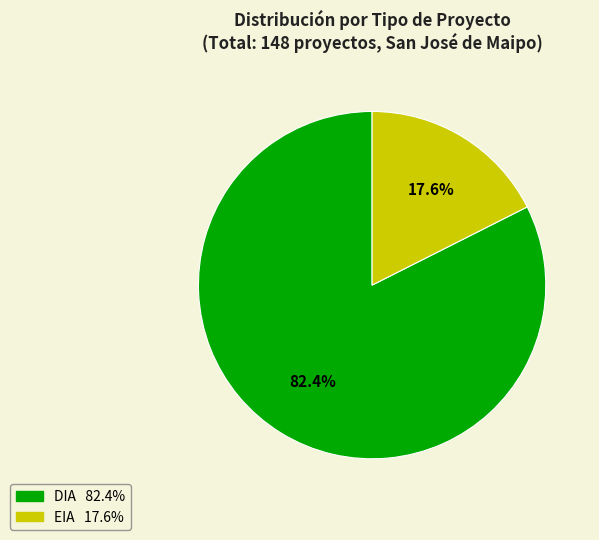

Which category has the smallest portion of the pie?

EIA